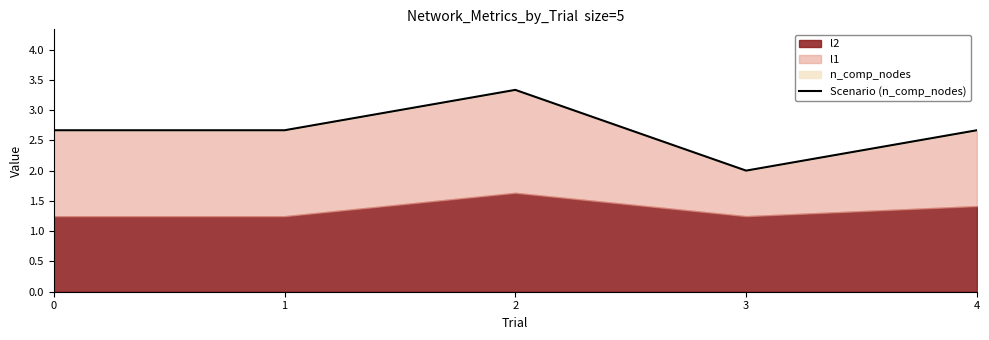

Count the number of values greater than 2.

4